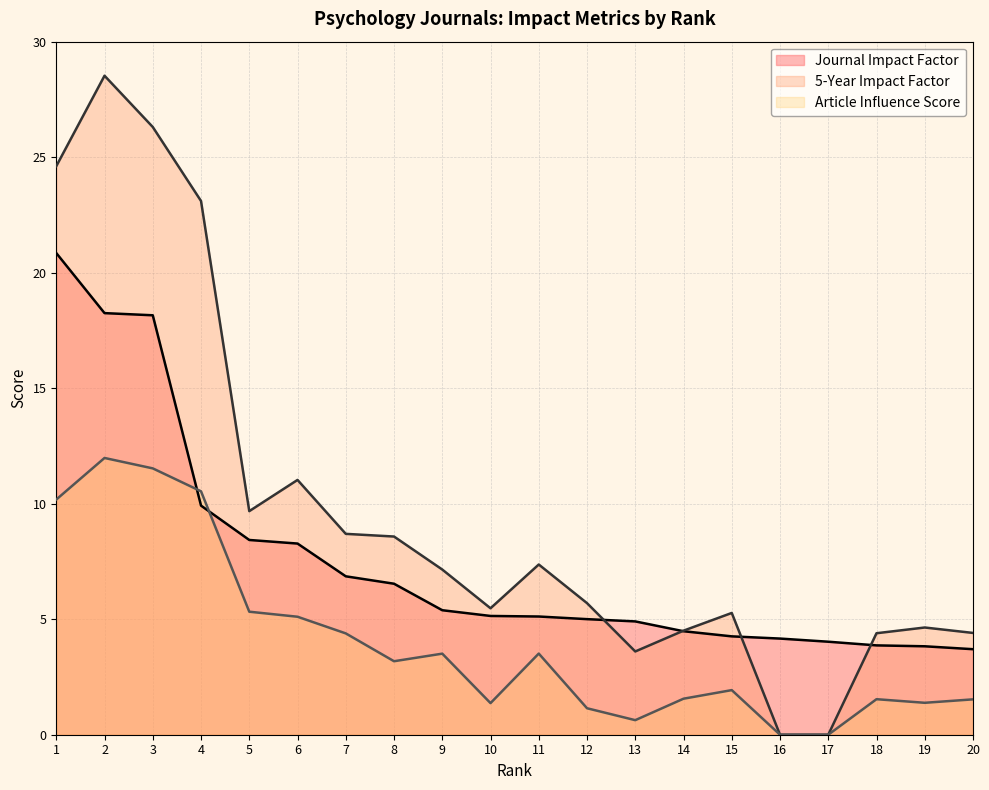

What is the average value of the Article Influence Score series?

4.0